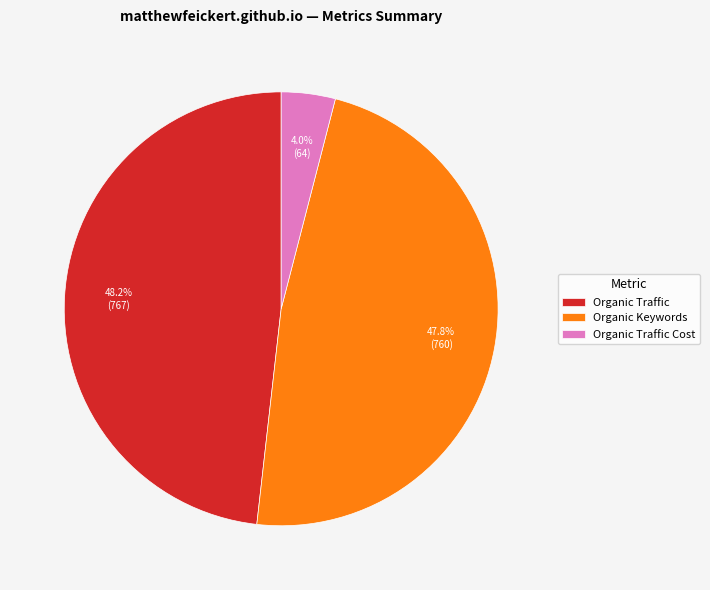

Combined, do Organic Keywords and Organic Traffic account for over 50%?

Yes